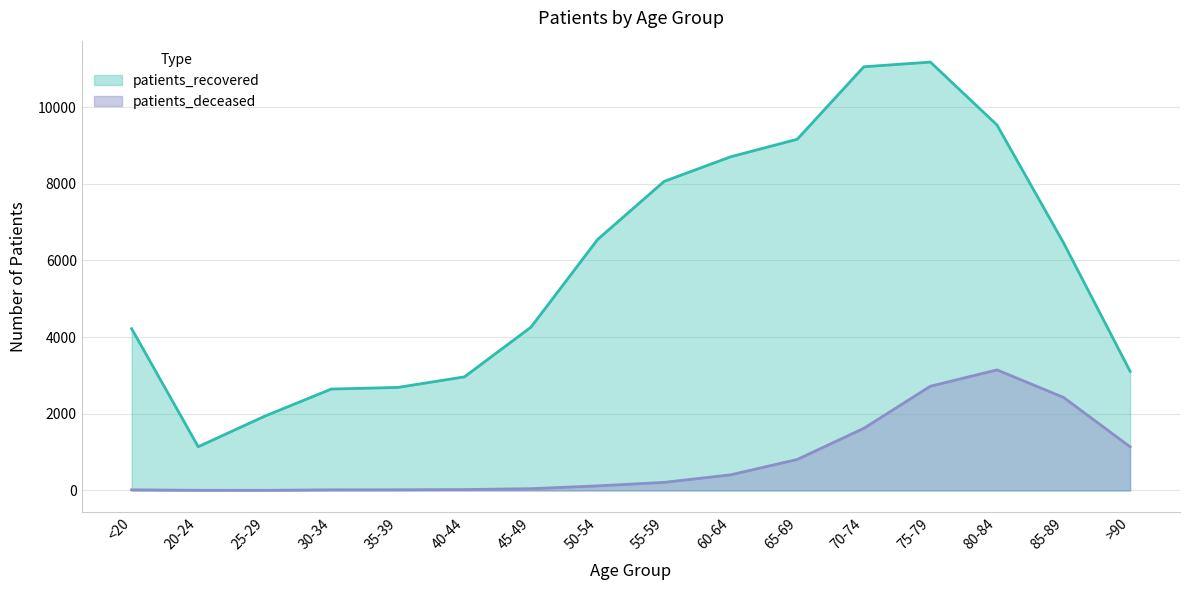

Reading right to left, list all the values displayed in this chart.

patients_deceased: >90=1138	85-89=2427	80-84=3144	75-79=2718	70-74=1621	65-69=808	60-64=407	55-59=210	50-54=119	45-49=46	40-44=23	35-39=17	30-34=16	25-29=3	20-24=4	<20=16
patients_recovered: >90=3109	85-89=6460	80-84=9533	75-79=11173	70-74=11051	65-69=9161	60-64=8703	55-59=8061	50-54=6545	45-49=4260	40-44=2963	35-39=2687	30-34=2645	25-29=1937	20-24=1140	<20=4220